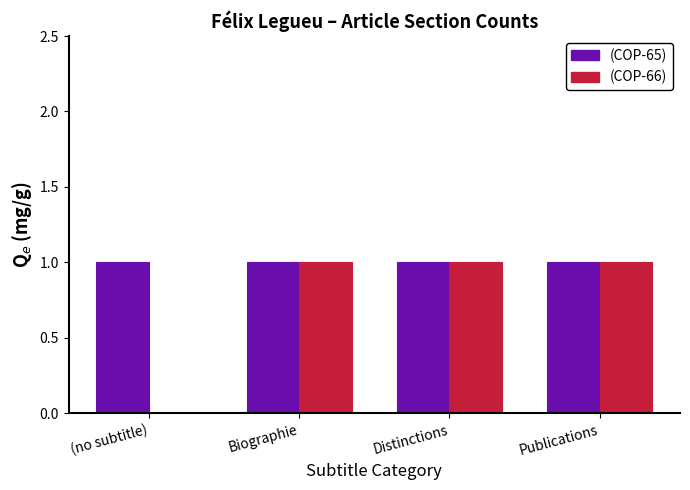

What is the highest value of the (COP-66) series?

1